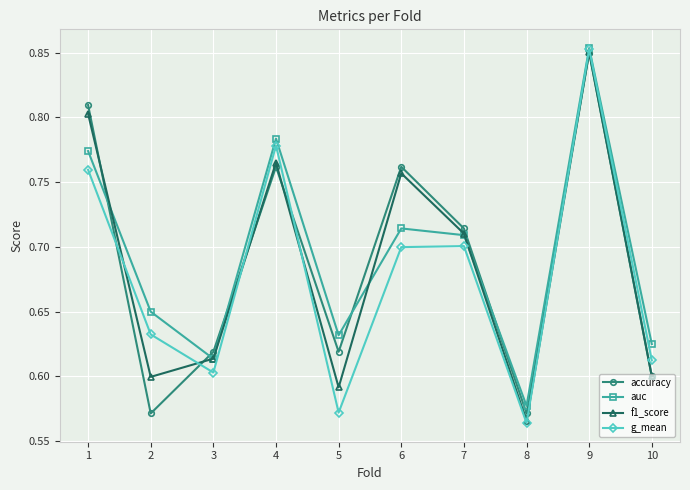

At which label does f1_score reach its minimum?

8